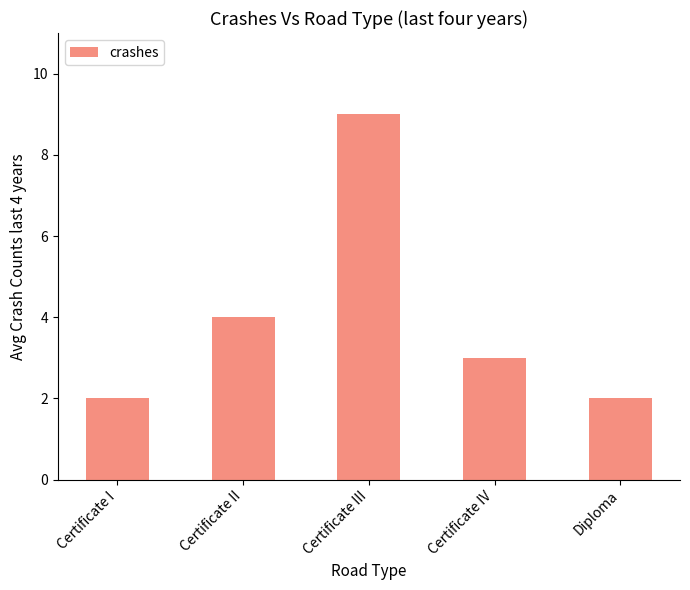

What is the value of the 5th bar from the left?

2